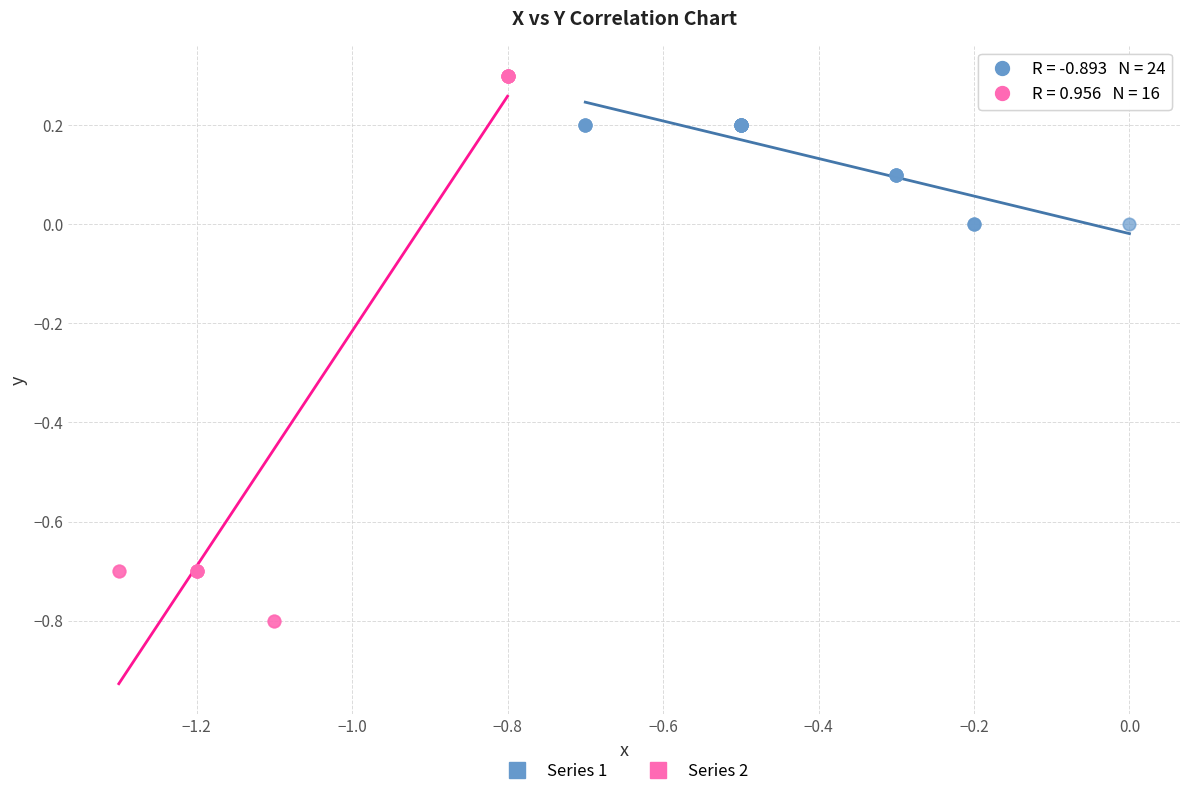

Which series reaches the maximum Y coordinate?

Series 2